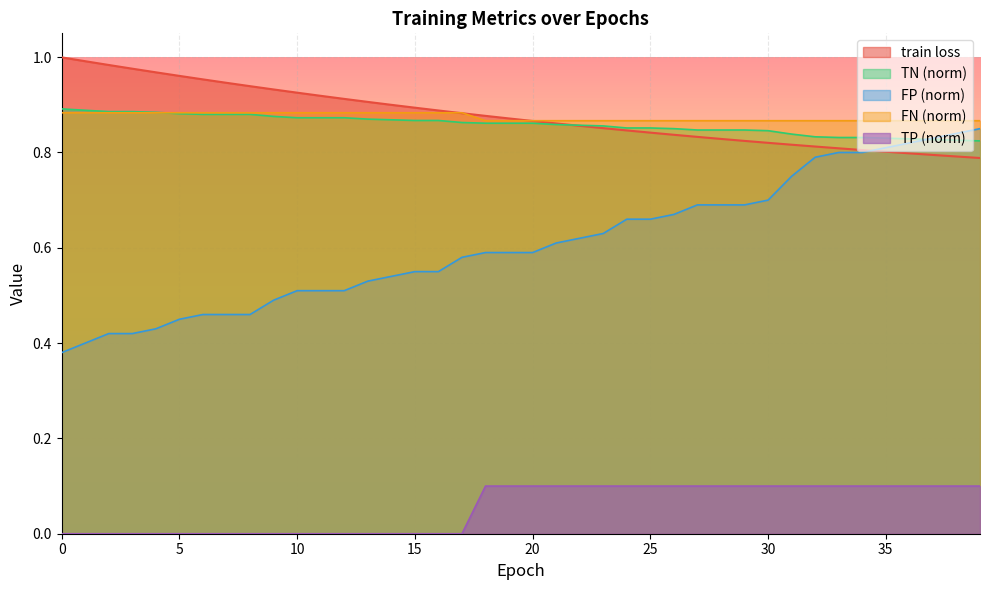

How many series are shown in this chart?

5